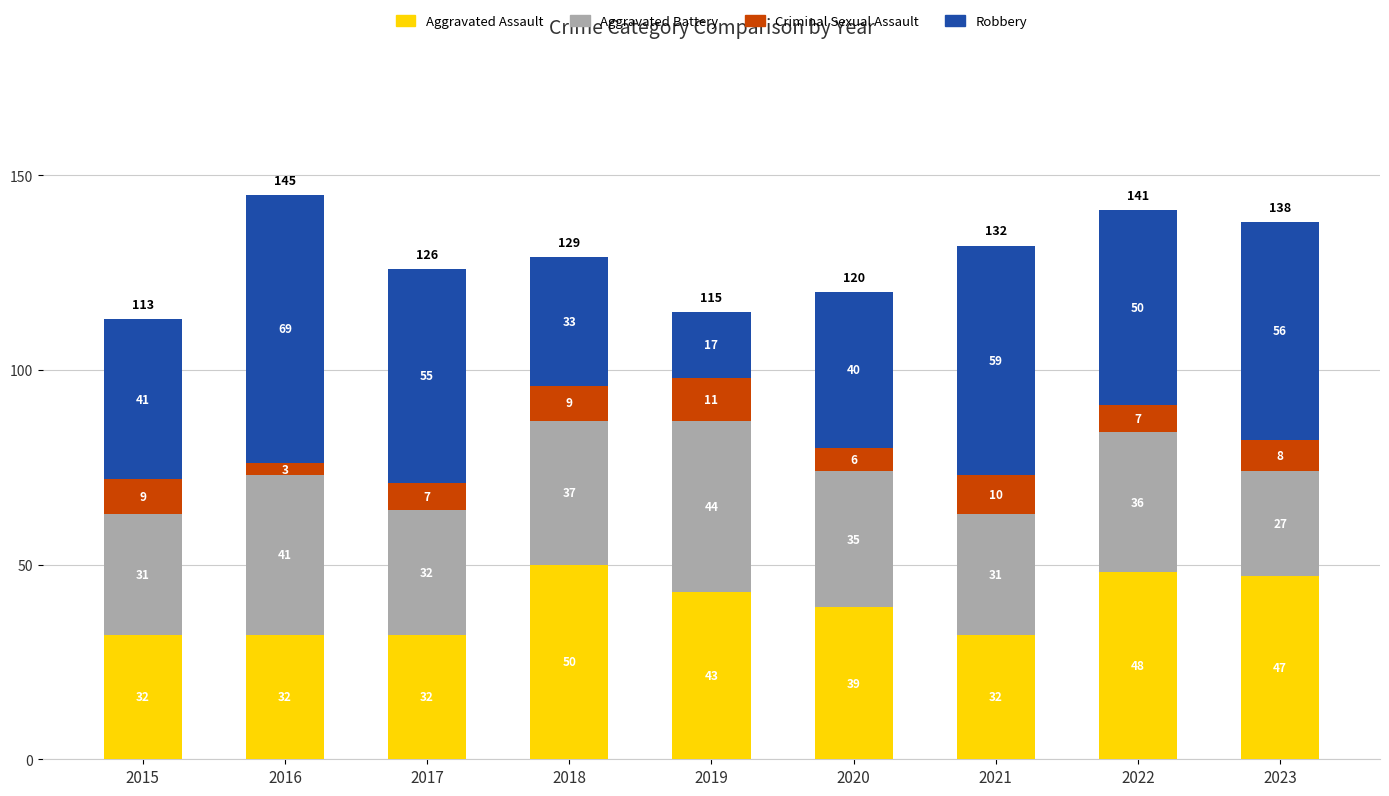

Where does the Aggravated Assault series first go above 39?

2018